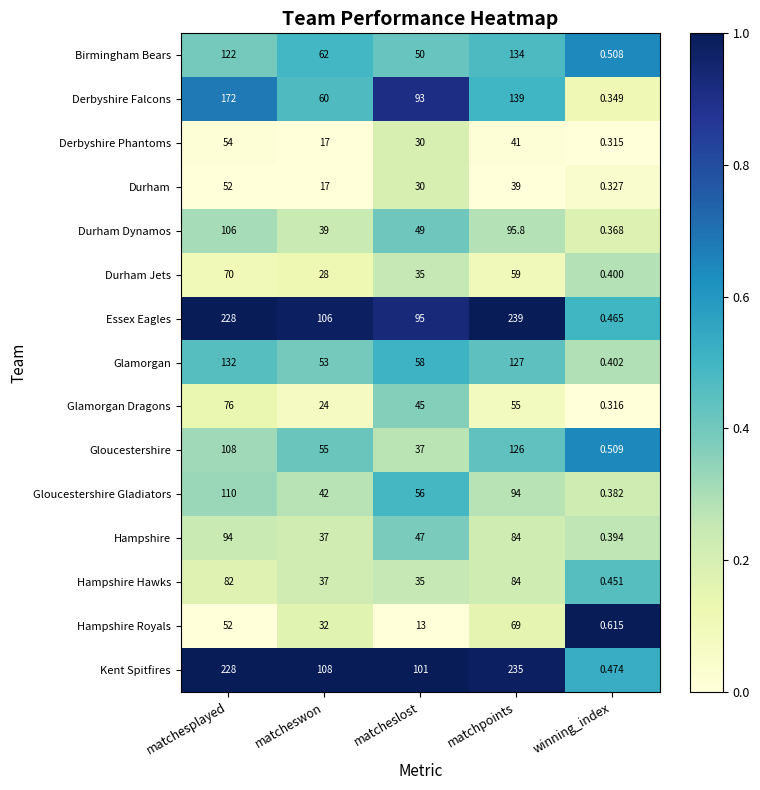

Which label corresponds to the smallest value in the chart?

winning_index